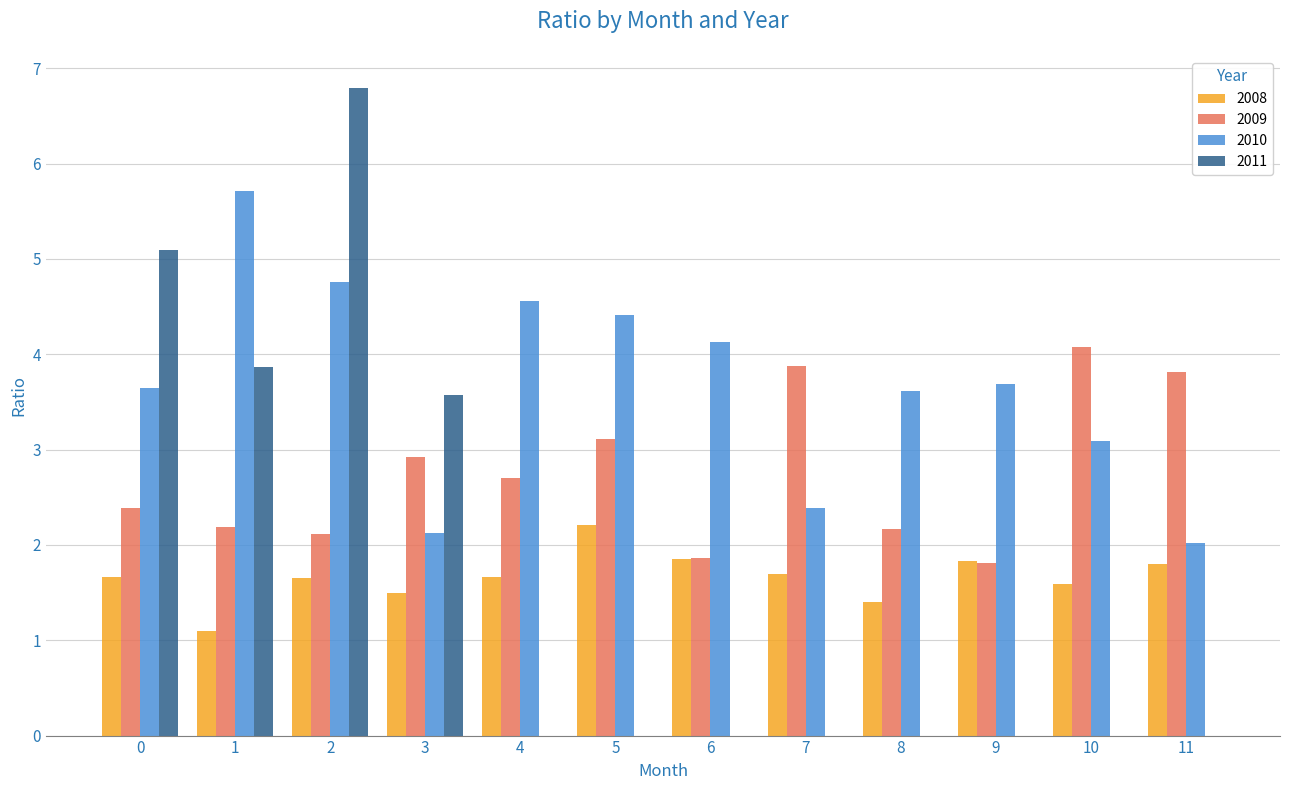

True or false: 2010 has a value of 8.6 at 1.

False